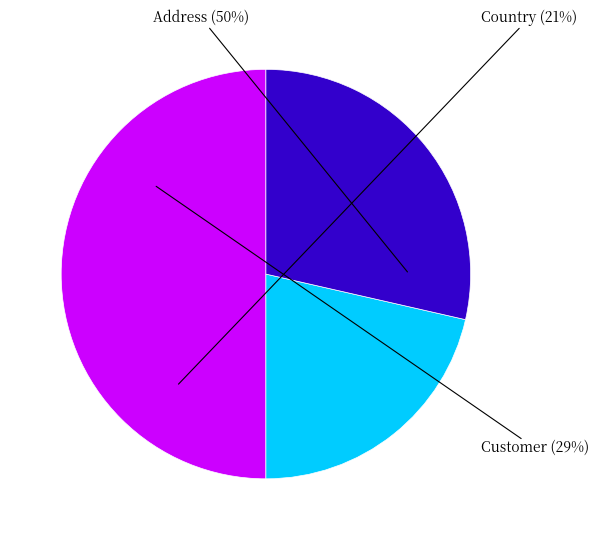

Is the sum of Address and Customer greater than half?

Yes